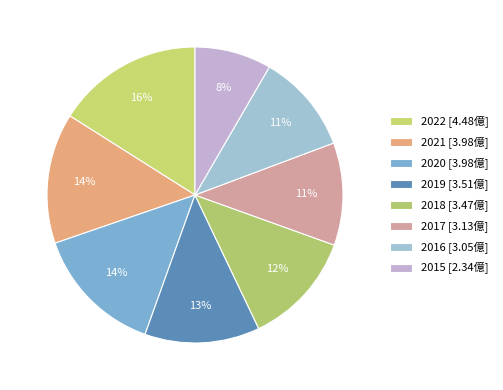

How many slices are in this pie chart?

8